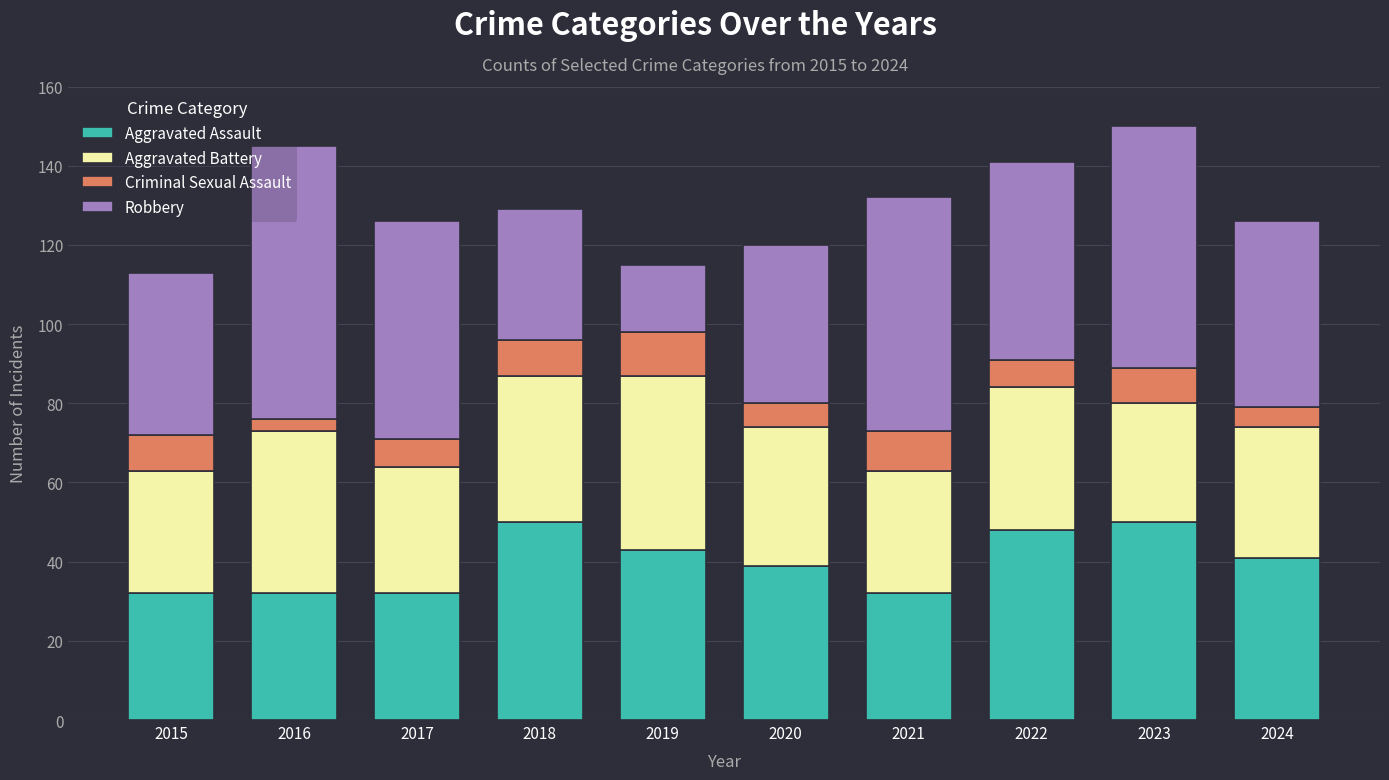

How many data points does each series have?

10